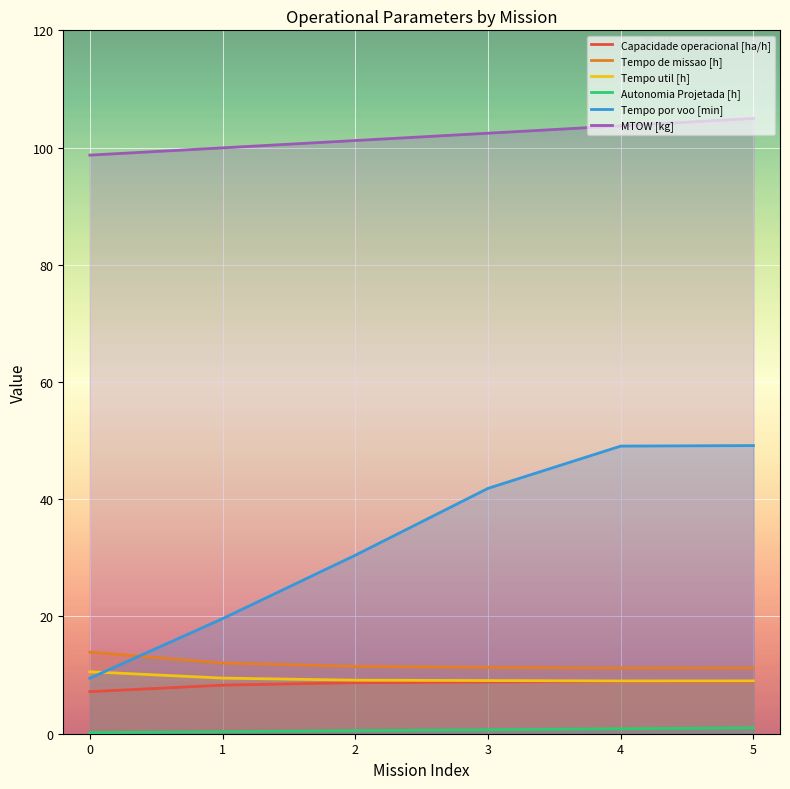

At which category does Capacidade operacional [ha/h] reach its first local peak?

4